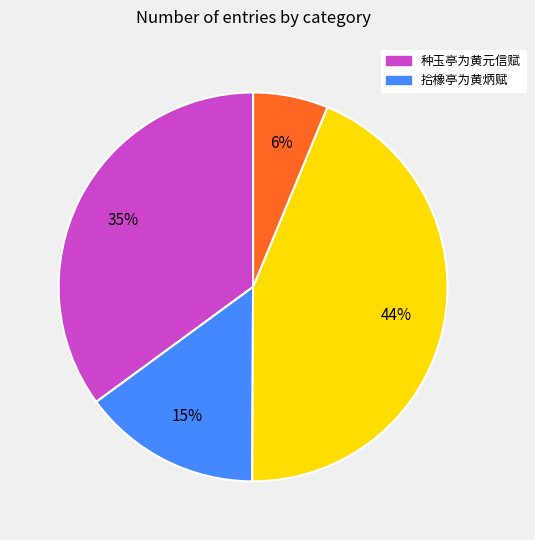

Does any single category account for the majority?

No